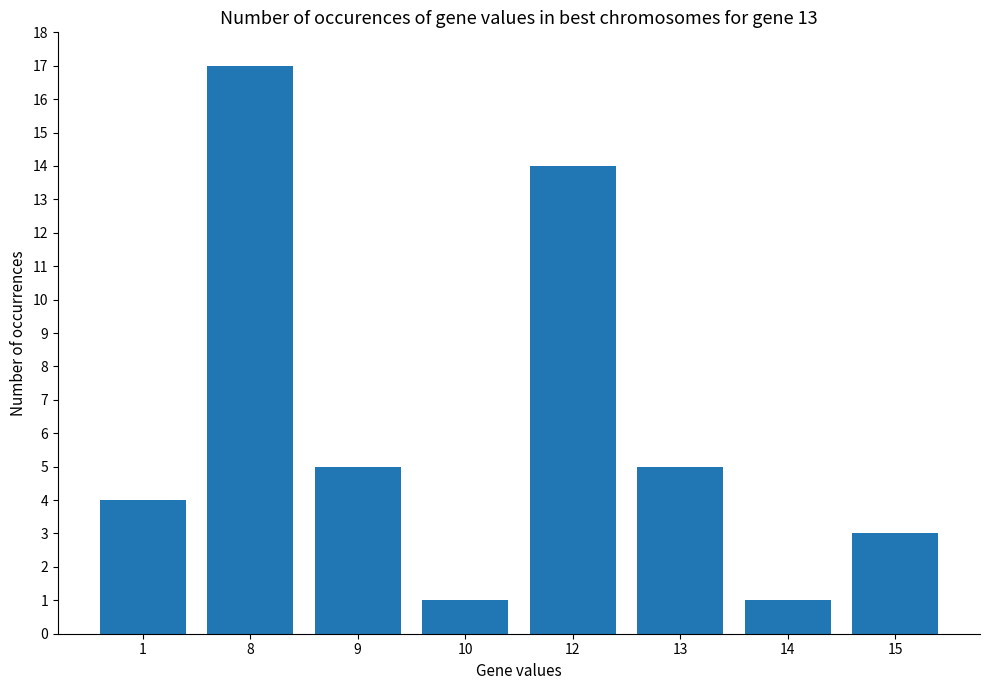

What is the greatest value displayed?

17